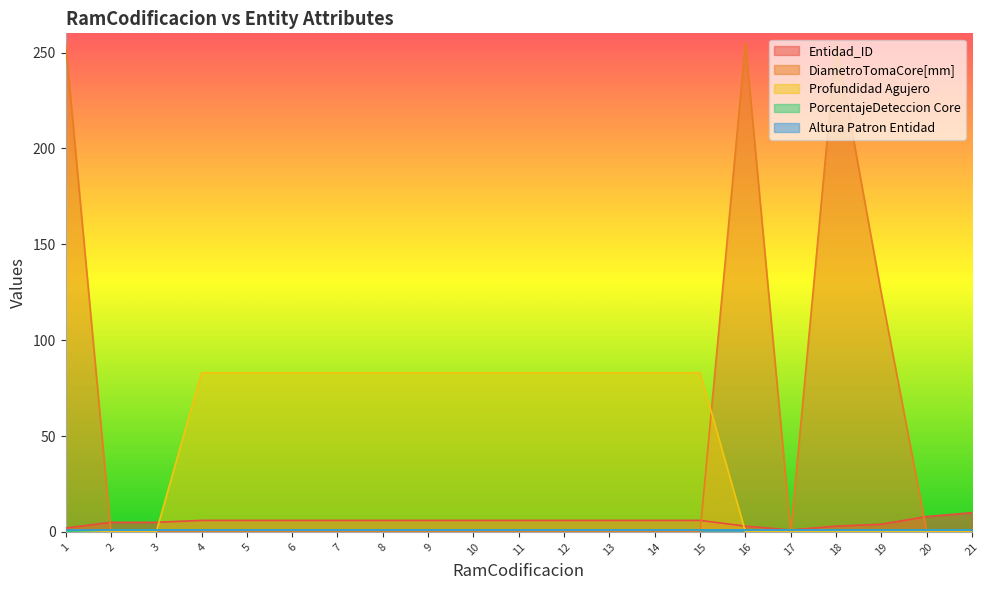

What is the greatest value displayed?

255.0